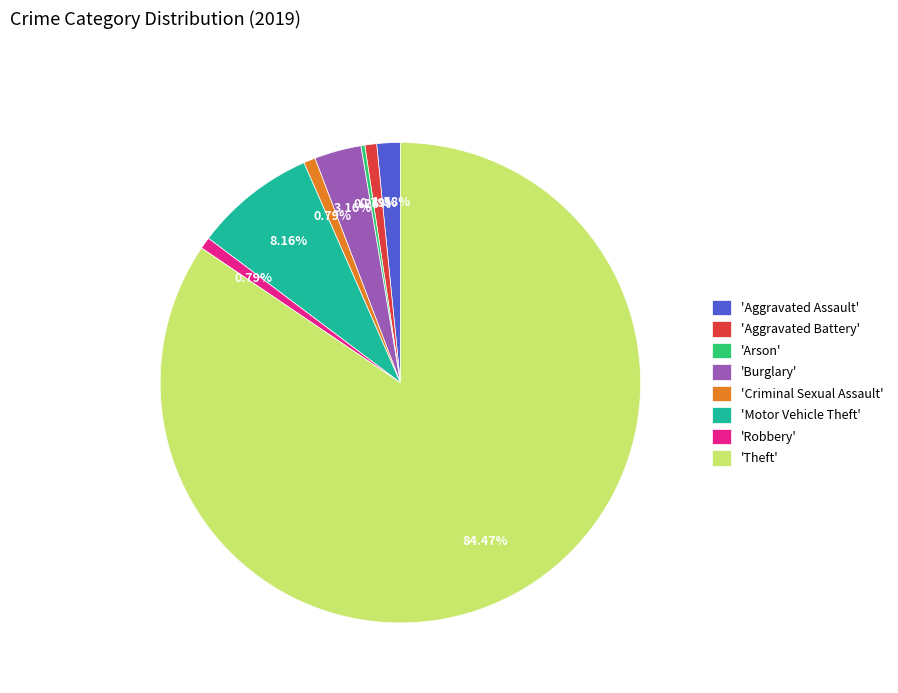

Combined, do 'Burglary' and 'Criminal Sexual Assault' account for over 50%?

No